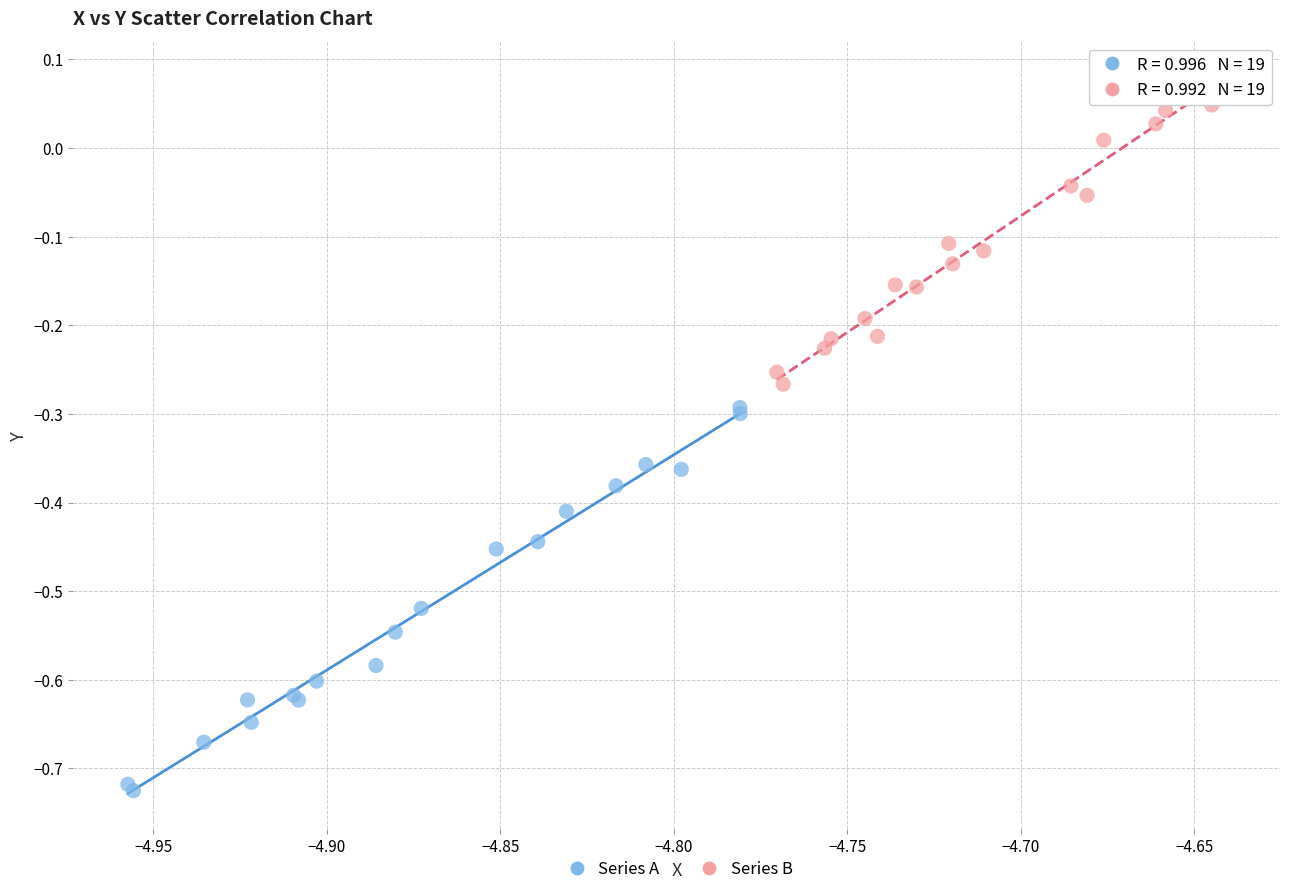

Which series has the widest spread of Y values?

Series A